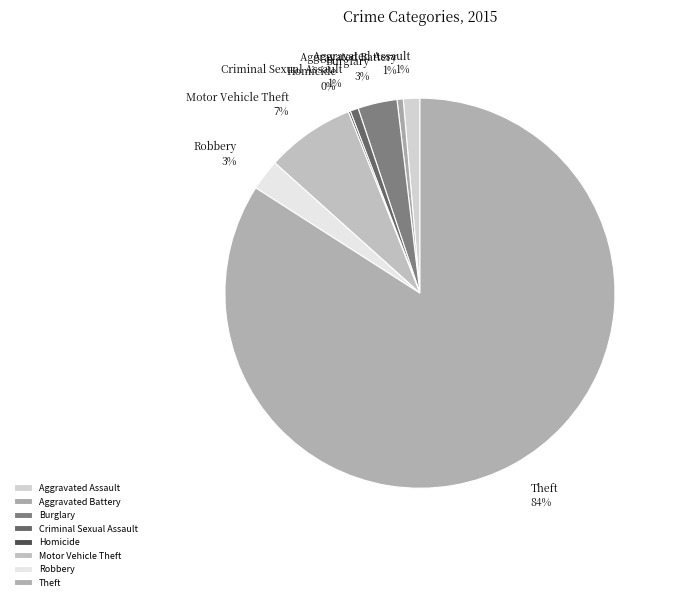

Between Criminal Sexual Assault and Motor Vehicle Theft, which is larger?

Motor Vehicle Theft